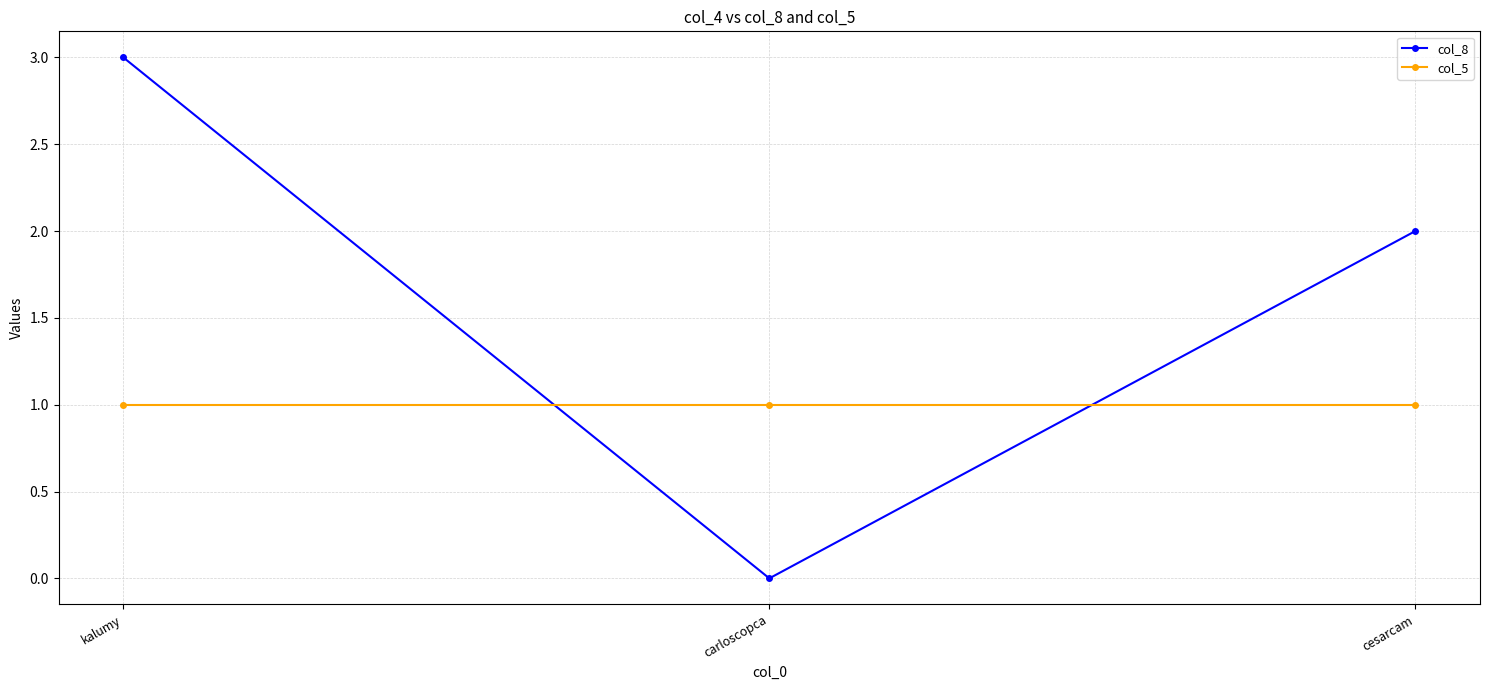

Between carloscopca and cesarcam, which series saw the biggest shift?

col_8